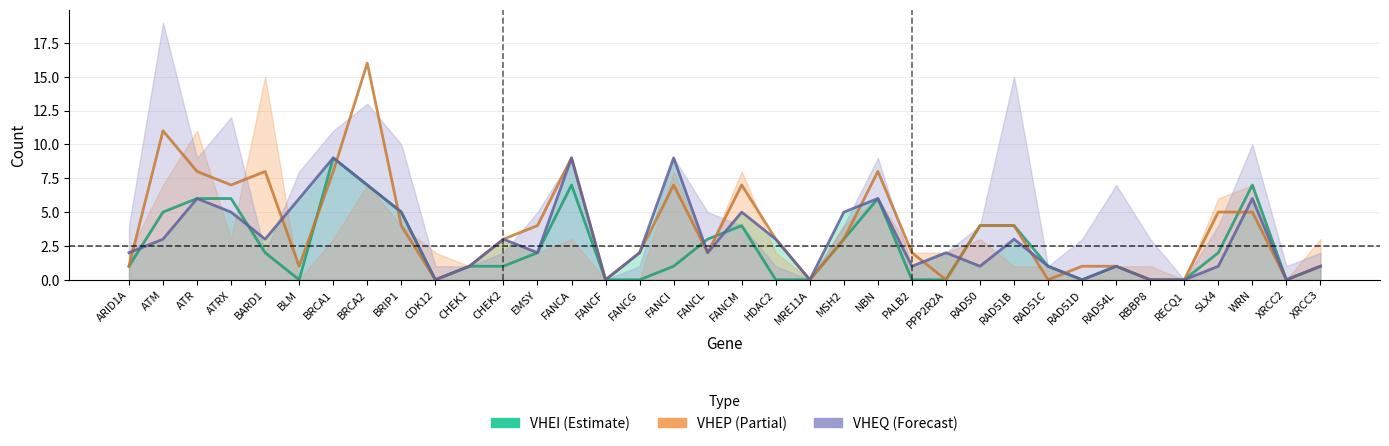

What is the label of the 19th point from the left?

FANCM